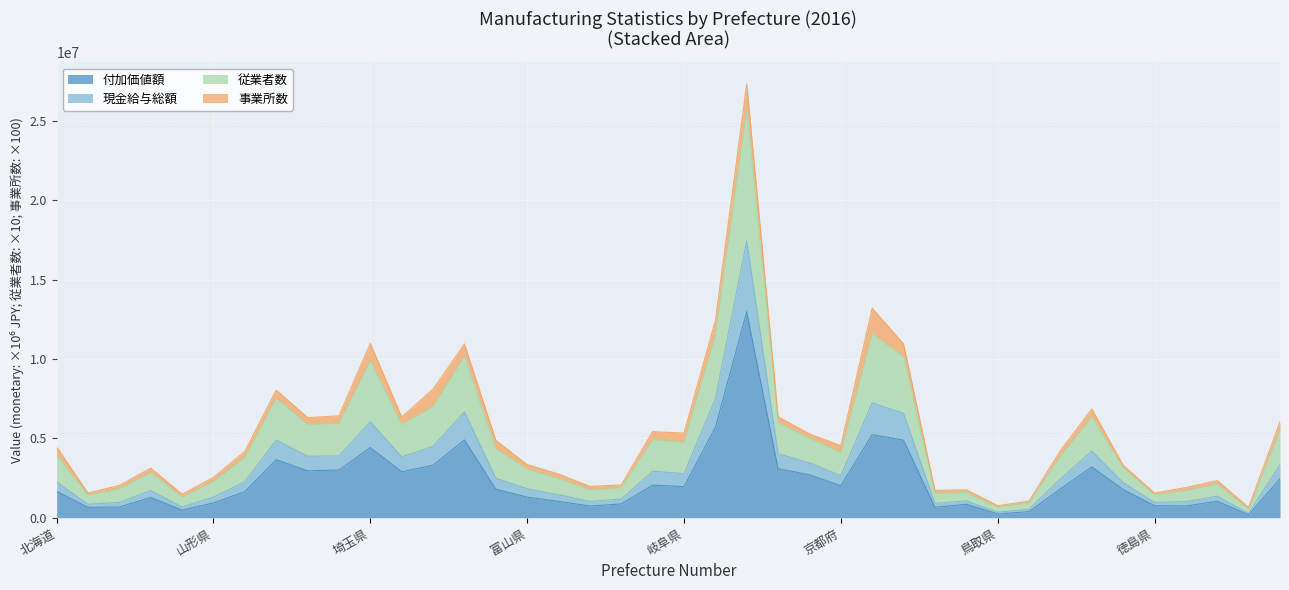

How many interior local peaks does the 現金給与総額 series have?

10